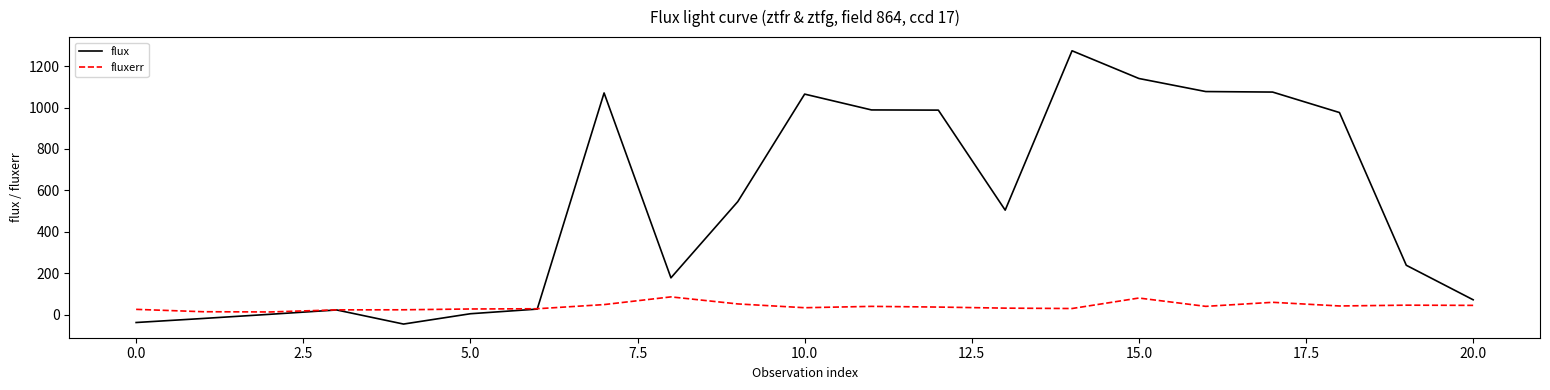

True or false: fluxerr has more than 1 interior local peaks.

True